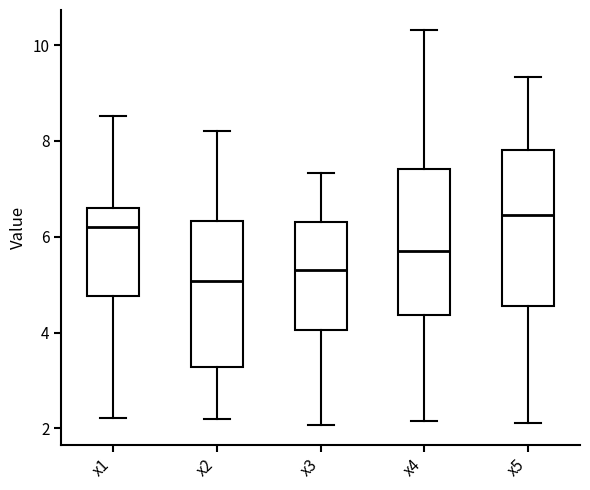

Reading left to right, read every box against the y-axis: the position of its median line, the range the box covers, and the ends of its whiskers. The values are not printed on the chart, so give them approximately, as read against the axis.

x1: median 6.2, box 4.8 to 6.6, whiskers 2.2 to 8.6
x2: median 5.0, box 3.2 to 6.4, whiskers 2.2 to 8.2
x3: median 5.4, box 4.0 to 6.4, whiskers 2.0 to 7.4
x4: median 5.6, box 4.4 to 7.4, whiskers 2.2 to 10.4
x5: median 6.4, box 4.6 to 7.8, whiskers 2.2 to 9.4